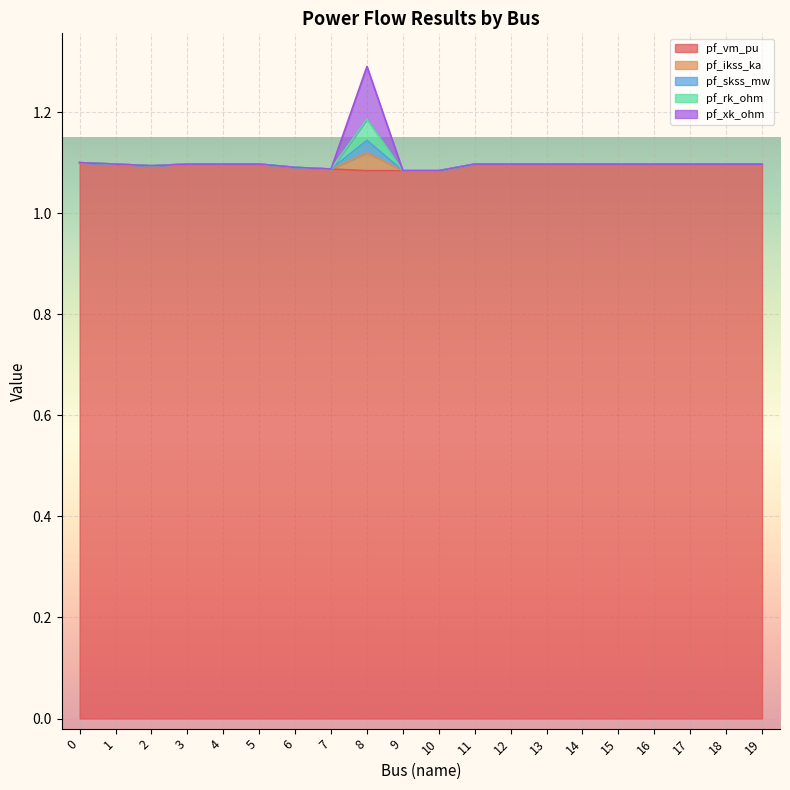

Reading left to right, list all the values displayed in this chart.

pf_vm_pu: 1.1	1.1	1.1	1.1	1.1	1.1	1.1	1.1	1.1	1.1	1.1	1.1	1.1	1.1	1.1	1.1	1.1	1.1	1.1	1.1
pf_ikss_ka: 0.0	0.0	0.0	0.0	0.0	0.0	0.0	0.0	0.0	0.0	0.0	0.0	0.0	0.0	0.0	0.0	0.0	0.0	0.0	0.0
pf_skss_mw: 0.0	0.0	0.0	0.0	0.0	0.0	0.0	0.0	0.0	0.0	0.0	0.0	0.0	0.0	0.0	0.0	0.0	0.0	0.0	0.0
pf_rk_ohm: 0.0	0.0	0.0	0.0	0.0	0.0	0.0	0.0	0.0	0.0	0.0	0.0	0.0	0.0	0.0	0.0	0.0	0.0	0.0	0.0
pf_xk_ohm: 0.0	0.0	0.0	0.0	0.0	0.0	0.0	0.0	0.1	0.0	0.0	0.0	0.0	0.0	0.0	0.0	0.0	0.0	0.0	0.0